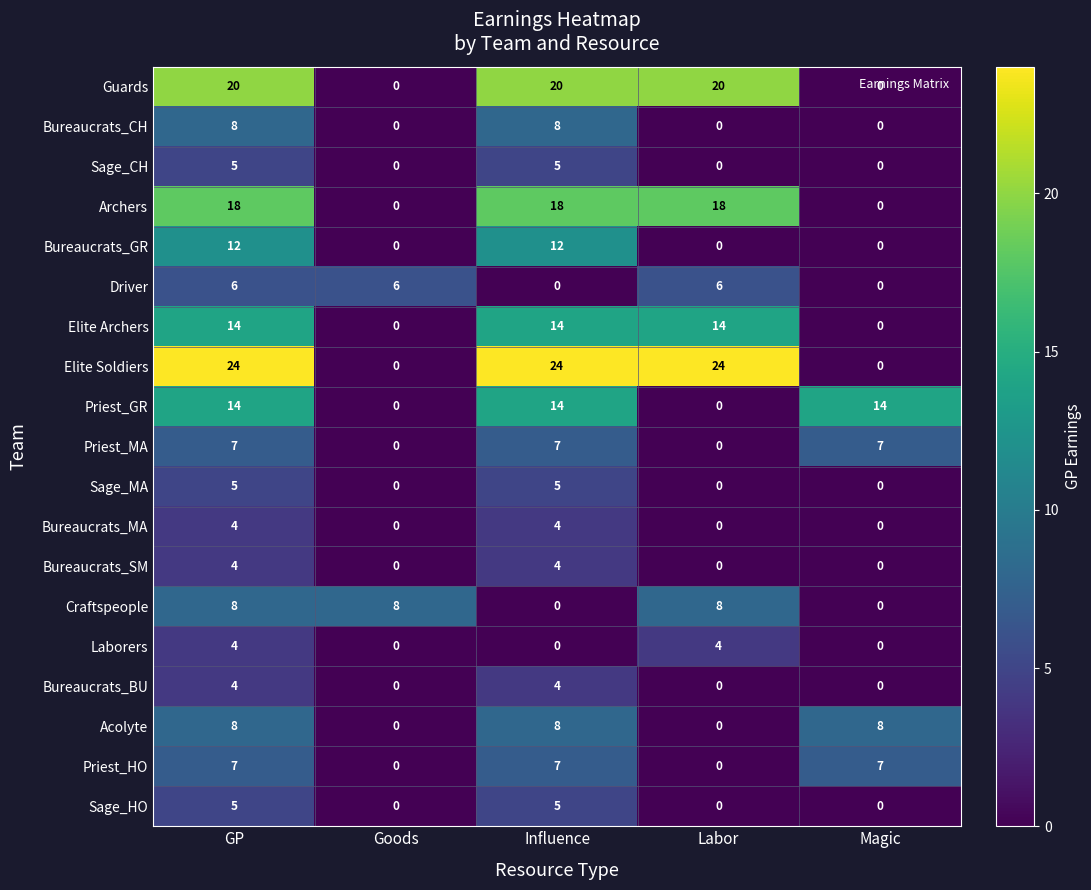

True or false: Elite Archers has a value of 14 at Influence.

True